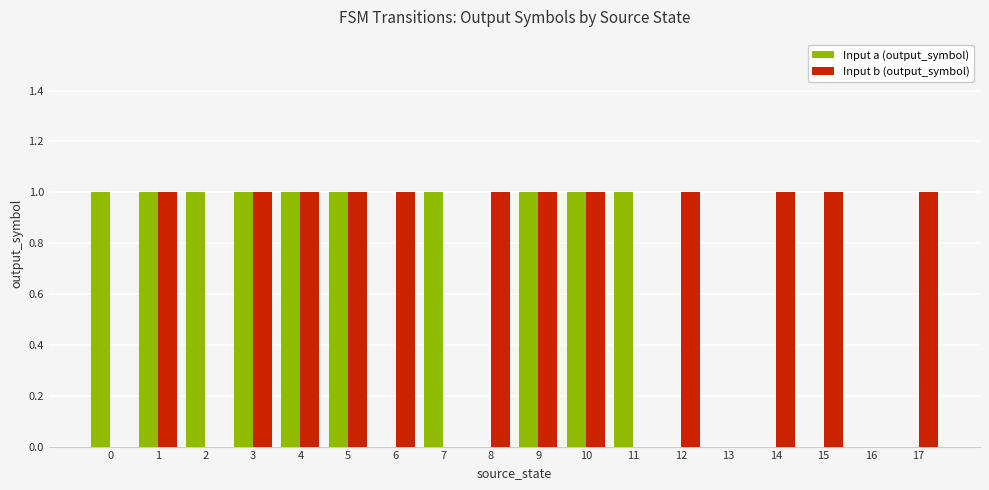

Count the number of categories in the chart.

18